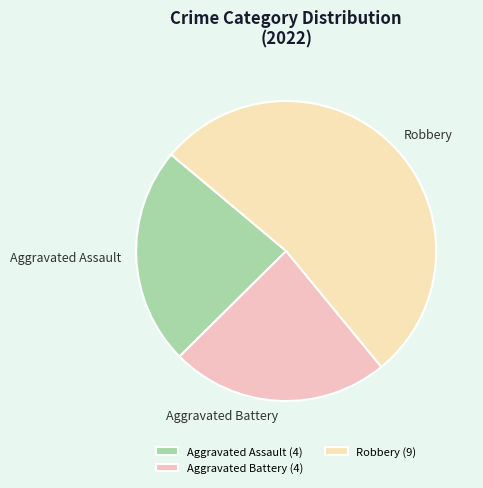

Combined, do Aggravated Battery and Aggravated Assault account for over 50%?

No